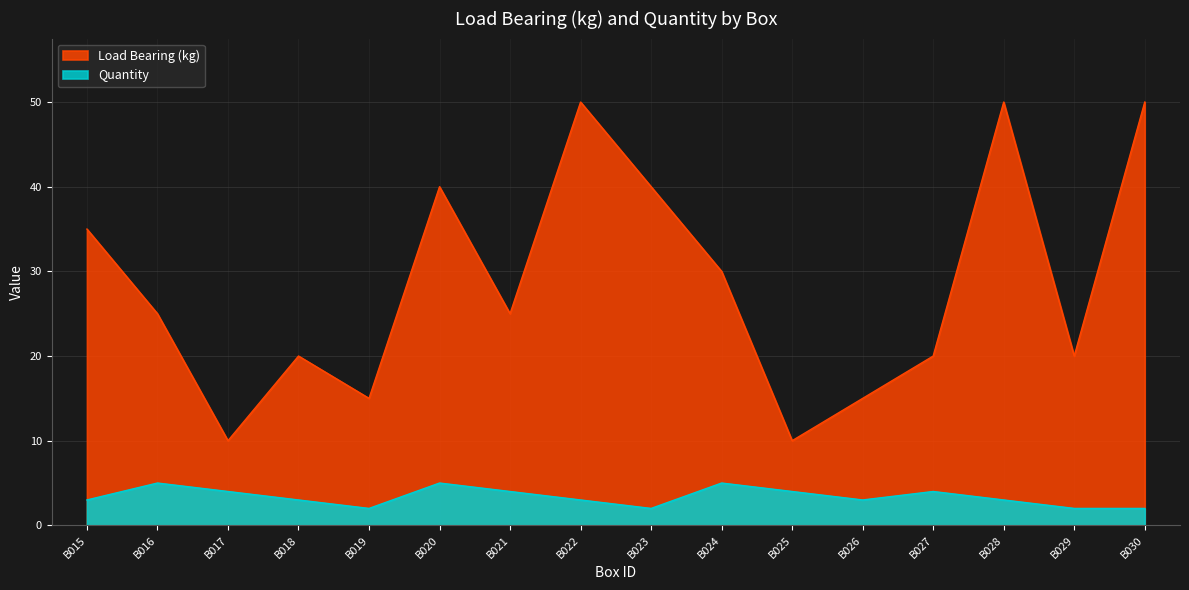

True or false: Load Bearing (kg) and Quantity intersect in this chart.

False